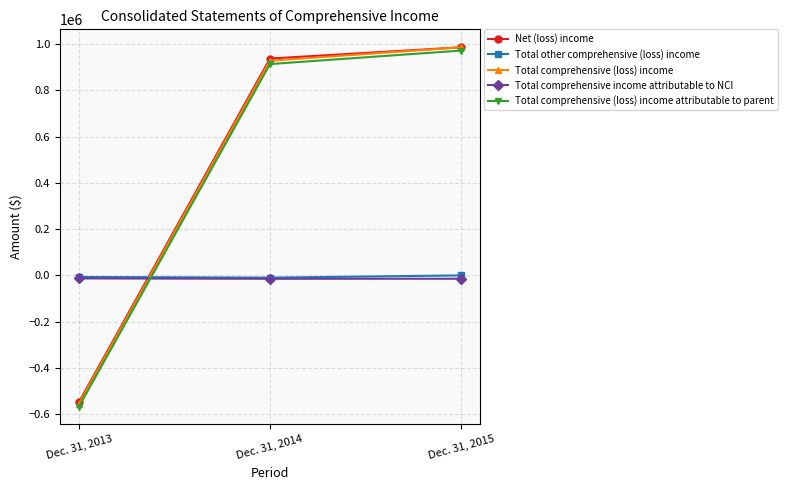

Is this an area chart (filled region under the line)?

No